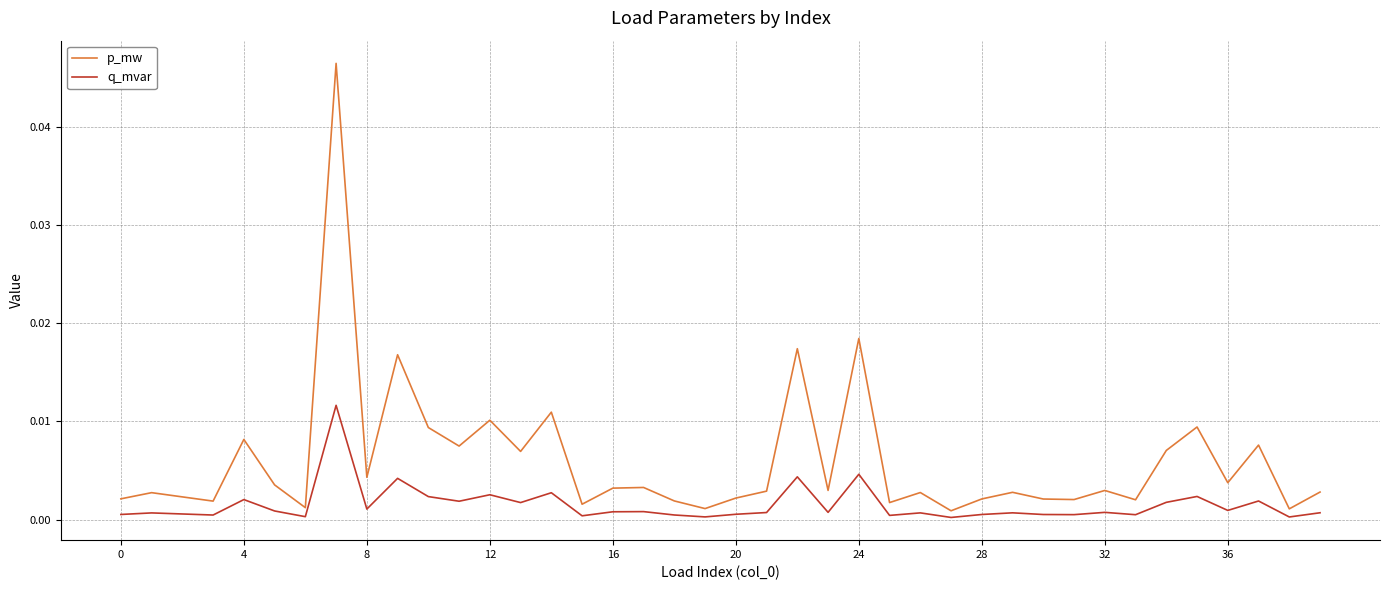

Which series has the largest total across all categories?

p_mw